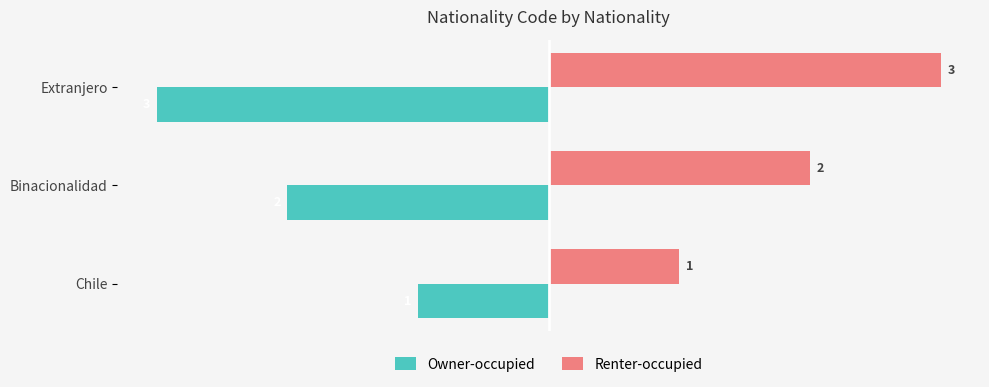

The Renter-occupied series shows 0 at Chile. True or false?

False